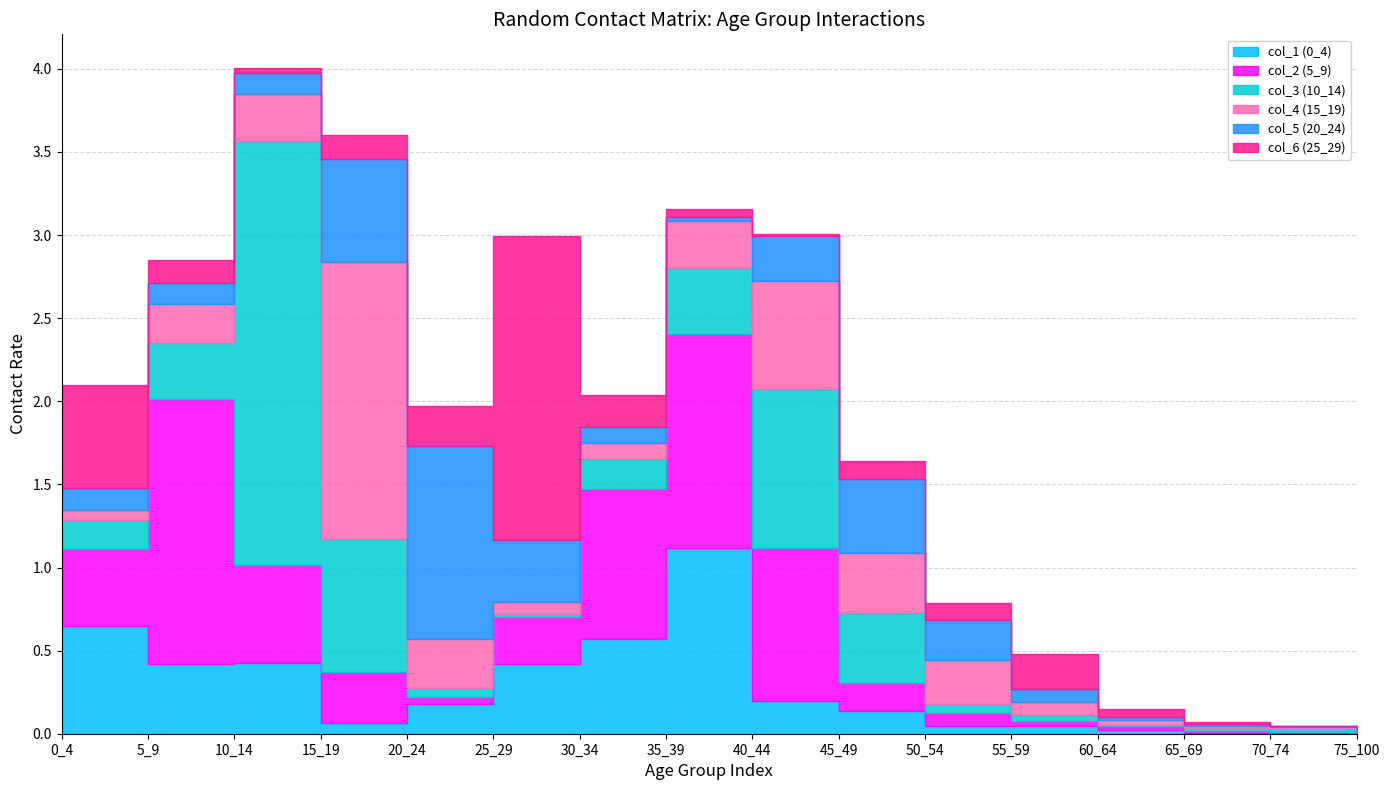

Where is the first local minimum for col_4 (15_19)?

25_29